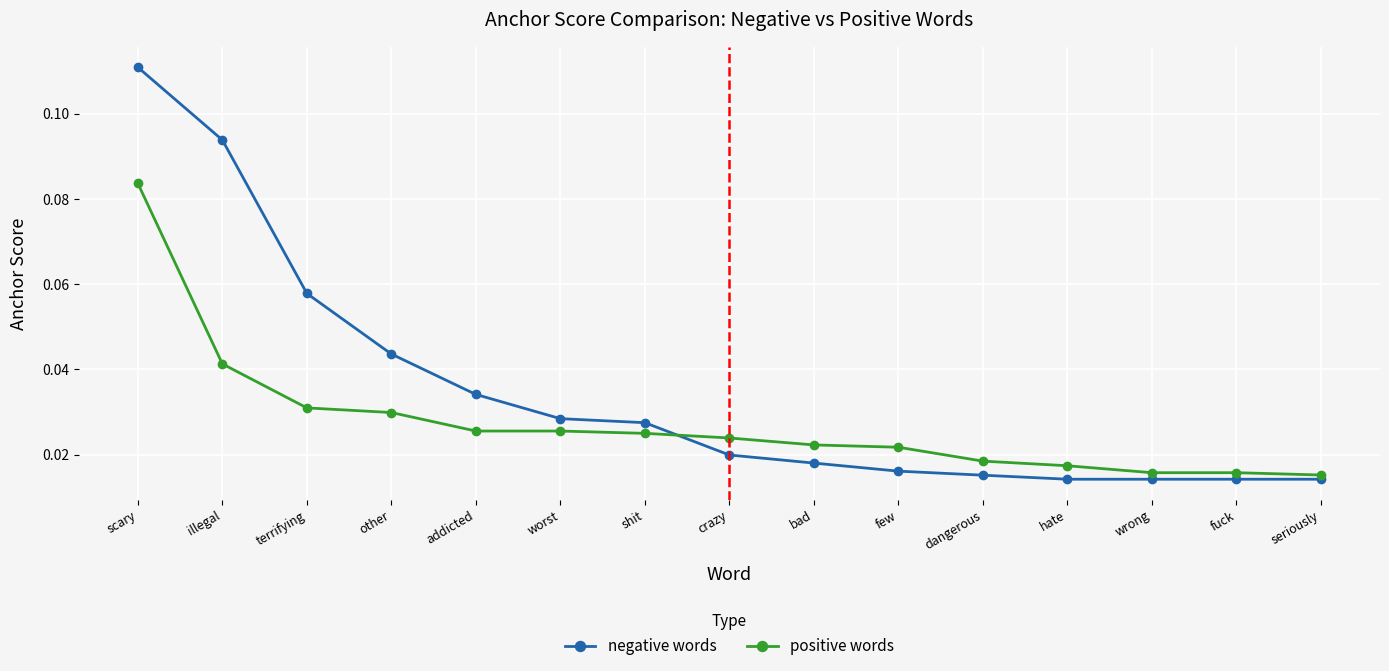

Rank the series at scary from lowest to highest value.

positive words, negative words